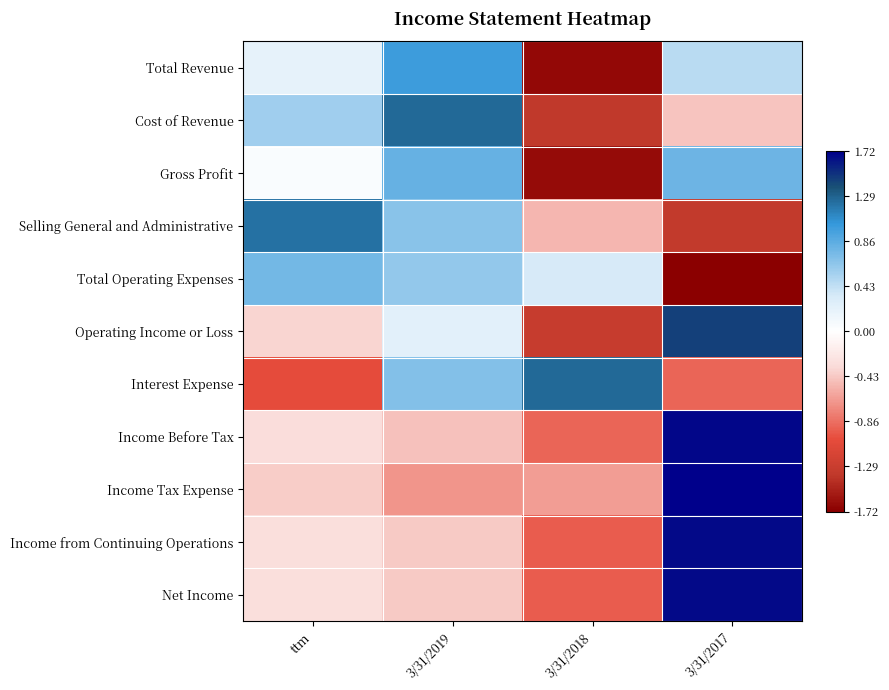

Reading left to right, what are all the values shown in this chart?

Total Revenue: ttm=0.2	3/31/2019=1.0	3/31/2018=-1.7	3/31/2017=0.5
Cost of Revenue: ttm=0.6	3/31/2019=1.3	3/31/2018=-1.4	3/31/2017=-0.5
Gross Profit: ttm=0.0	3/31/2019=0.8	3/31/2018=-1.6	3/31/2017=0.8
Selling General and Administrative: ttm=1.2	3/31/2019=0.7	3/31/2018=-0.5	3/31/2017=-1.3
Total Operating Expenses: ttm=0.8	3/31/2019=0.6	3/31/2018=0.3	3/31/2017=-1.7
Operating Income or Loss: ttm=-0.4	3/31/2019=0.2	3/31/2018=-1.3	3/31/2017=1.4
Interest Expense: ttm=-1.0	3/31/2019=0.7	3/31/2018=1.3	3/31/2017=-0.9
Income Before Tax: ttm=-0.3	3/31/2019=-0.5	3/31/2018=-0.9	3/31/2017=1.7
Income Tax Expense: ttm=-0.4	3/31/2019=-0.7	3/31/2018=-0.6	3/31/2017=1.7
Income from Continuing Operations: ttm=-0.3	3/31/2019=-0.4	3/31/2018=-0.9	3/31/2017=1.7
Net Income: ttm=-0.3	3/31/2019=-0.4	3/31/2018=-0.9	3/31/2017=1.7